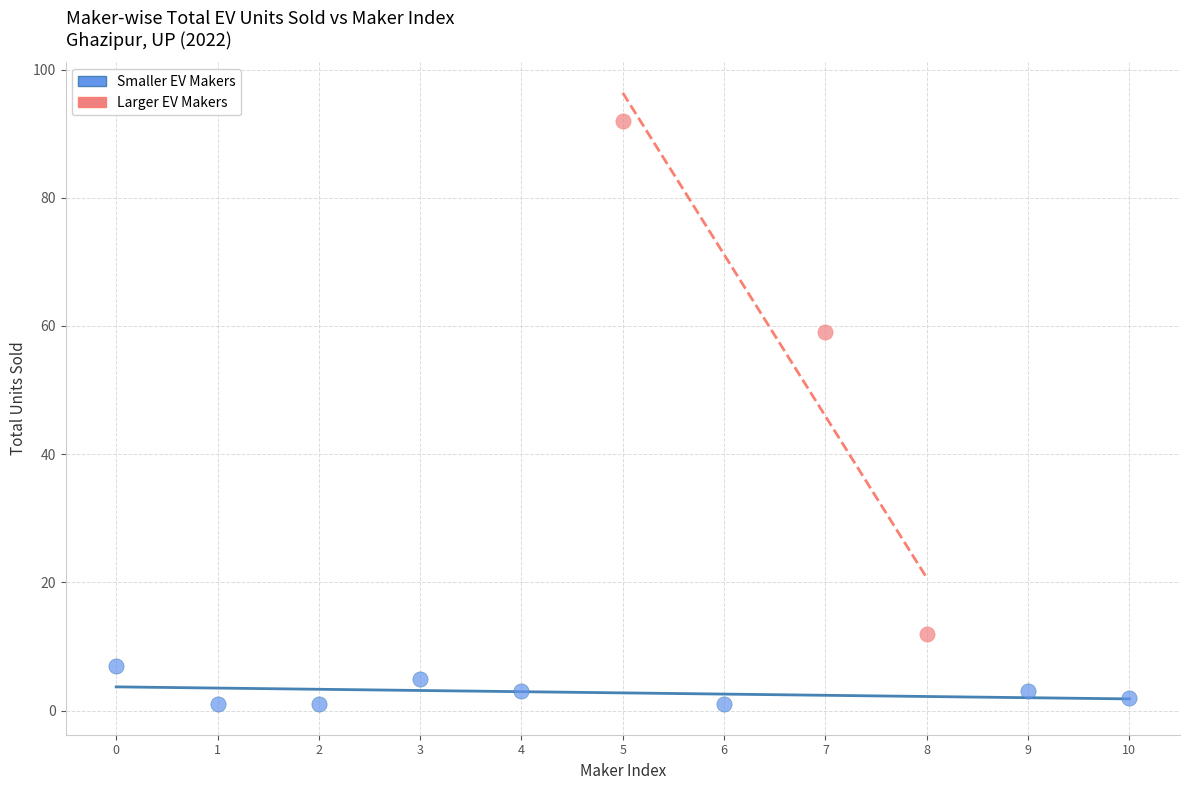

Which series contains the lowest Y value?

Smaller EV Makers